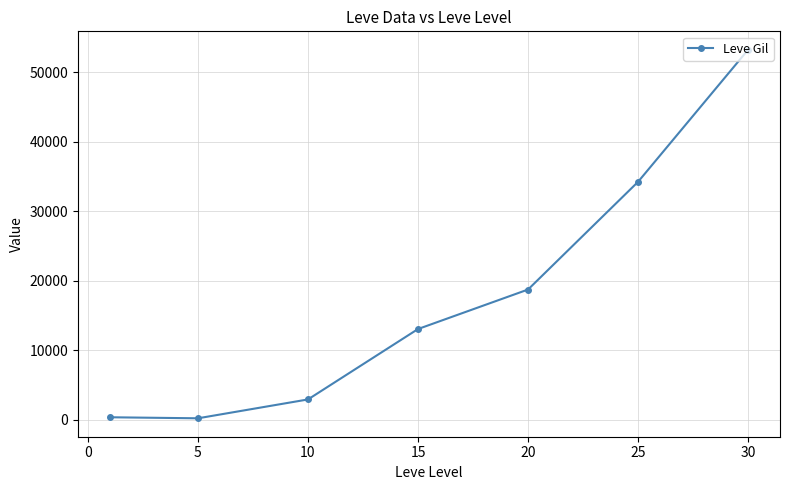

What is the difference between the second highest and minimum values?

34010.0